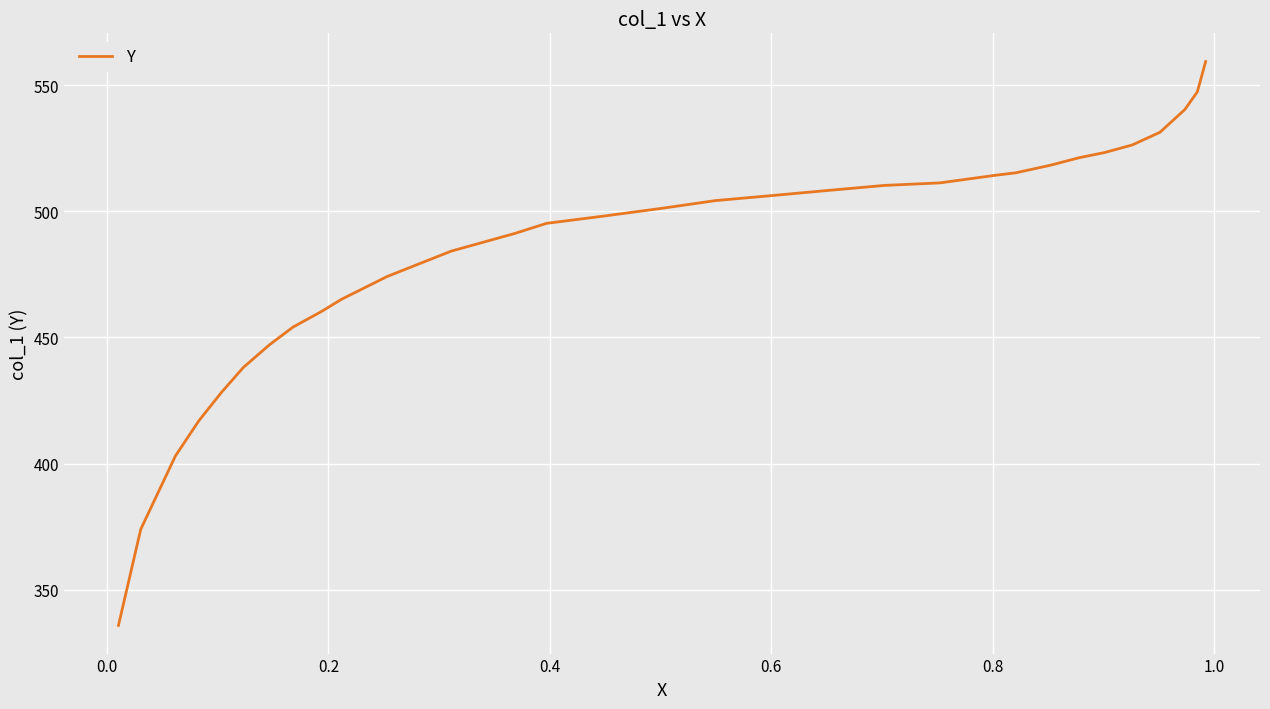

What is the average value?

486.2